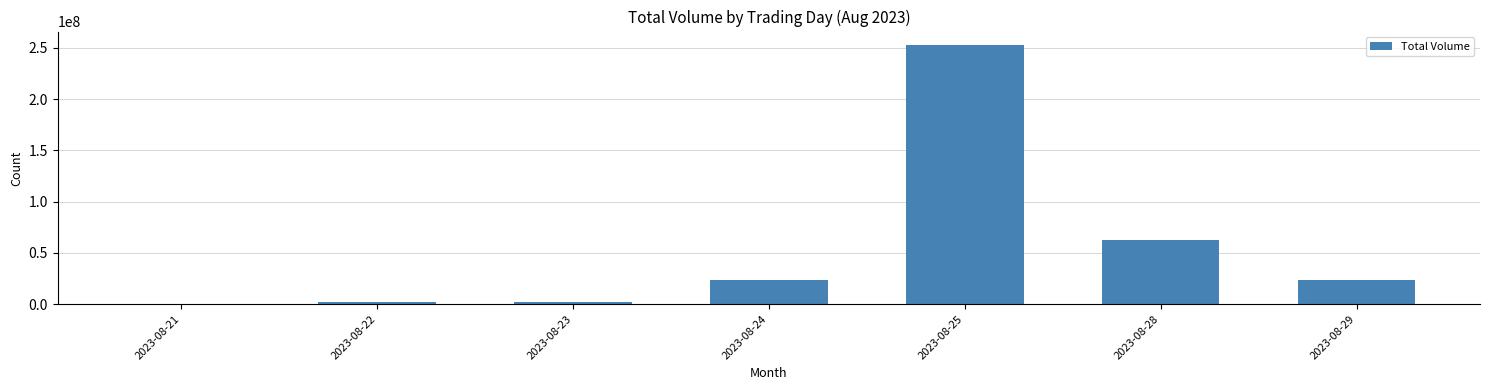

At which label does the data first exceed 23128505?

2023-08-24